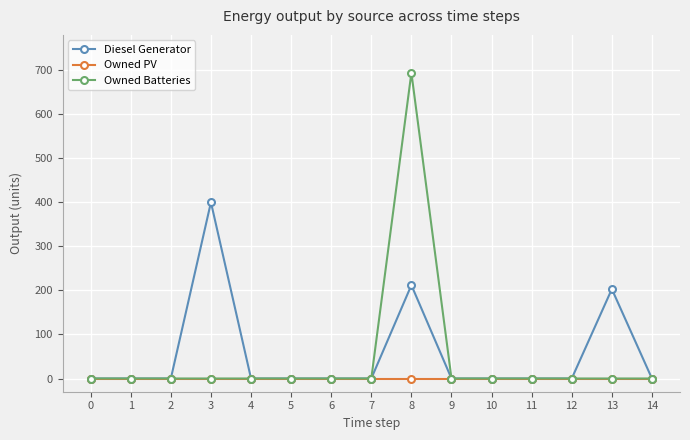

Which series has the widest spread of values?

Owned Batteries